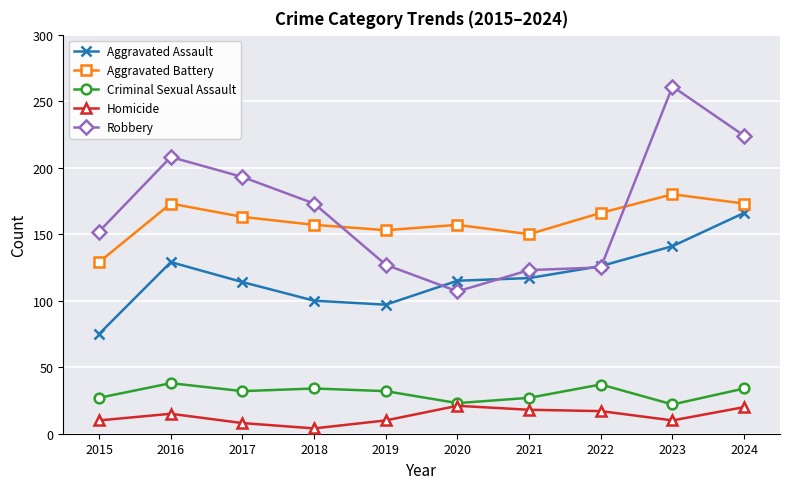

After their last crossing, which series has the higher values: Robbery or Aggravated Battery?

Robbery